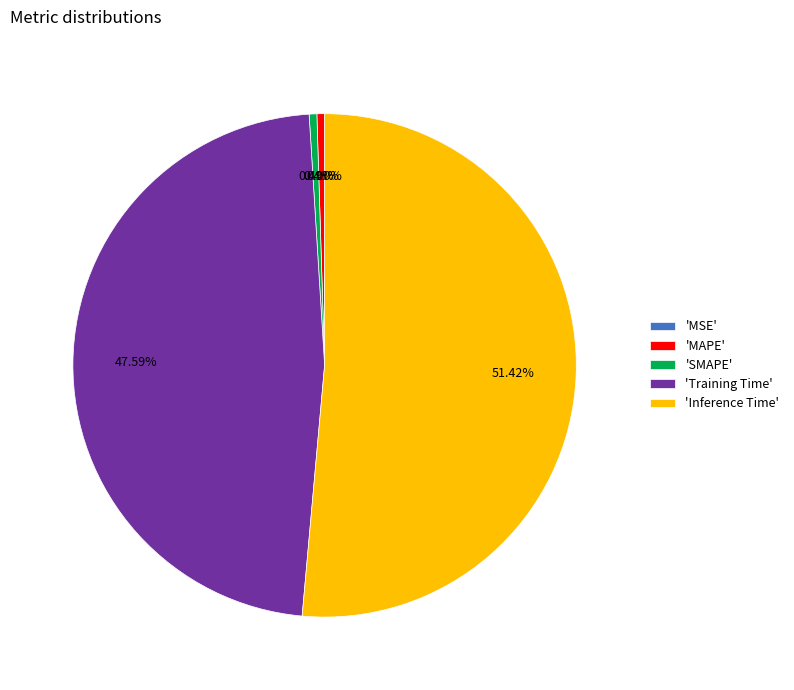

True or false: Inference Time accounts for 46% of the total.

False